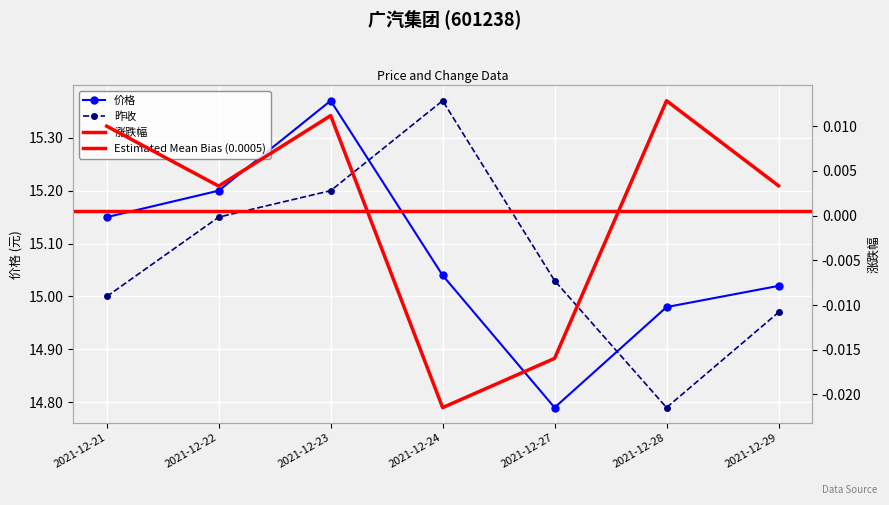

In 价格, how many points are lower than both neighbors (excluding endpoints)?

1